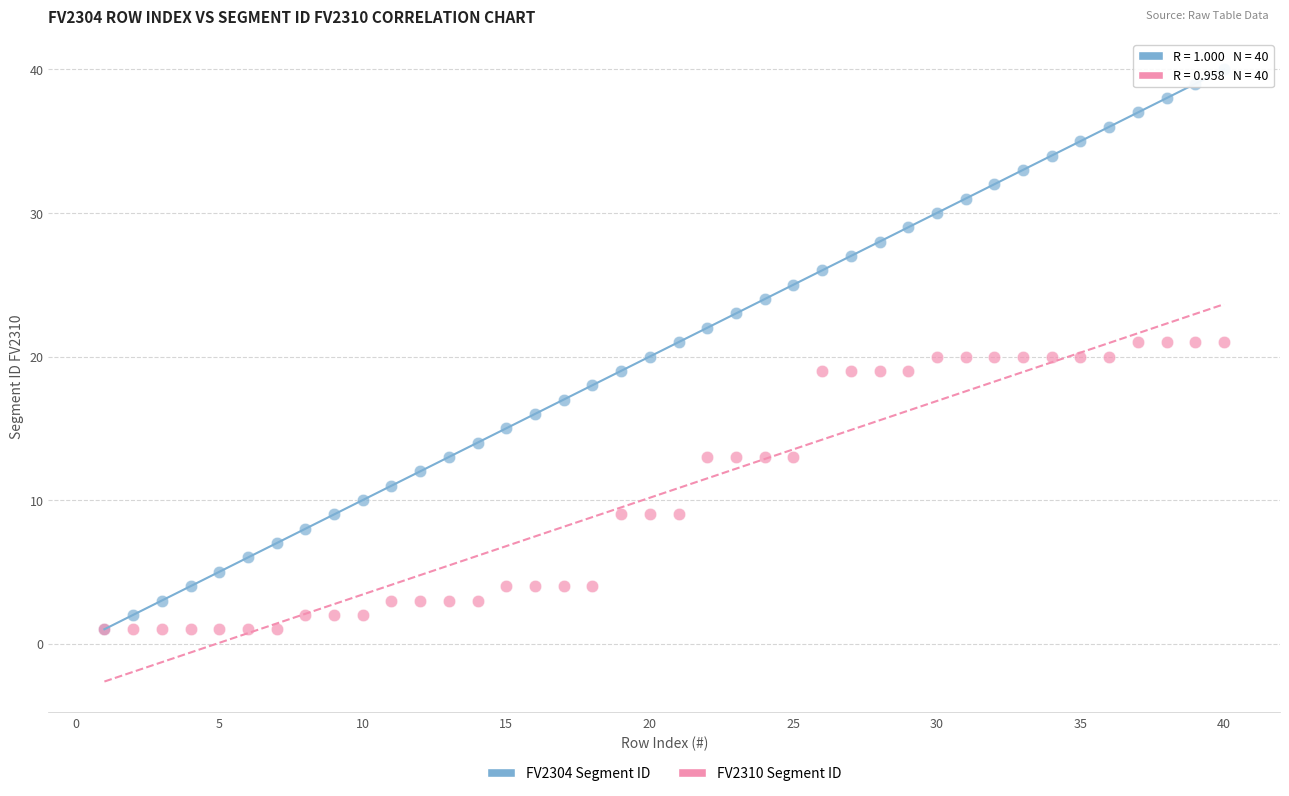

What are all the series names shown in the legend?

FV2304 Segment ID, FV2310 Segment ID